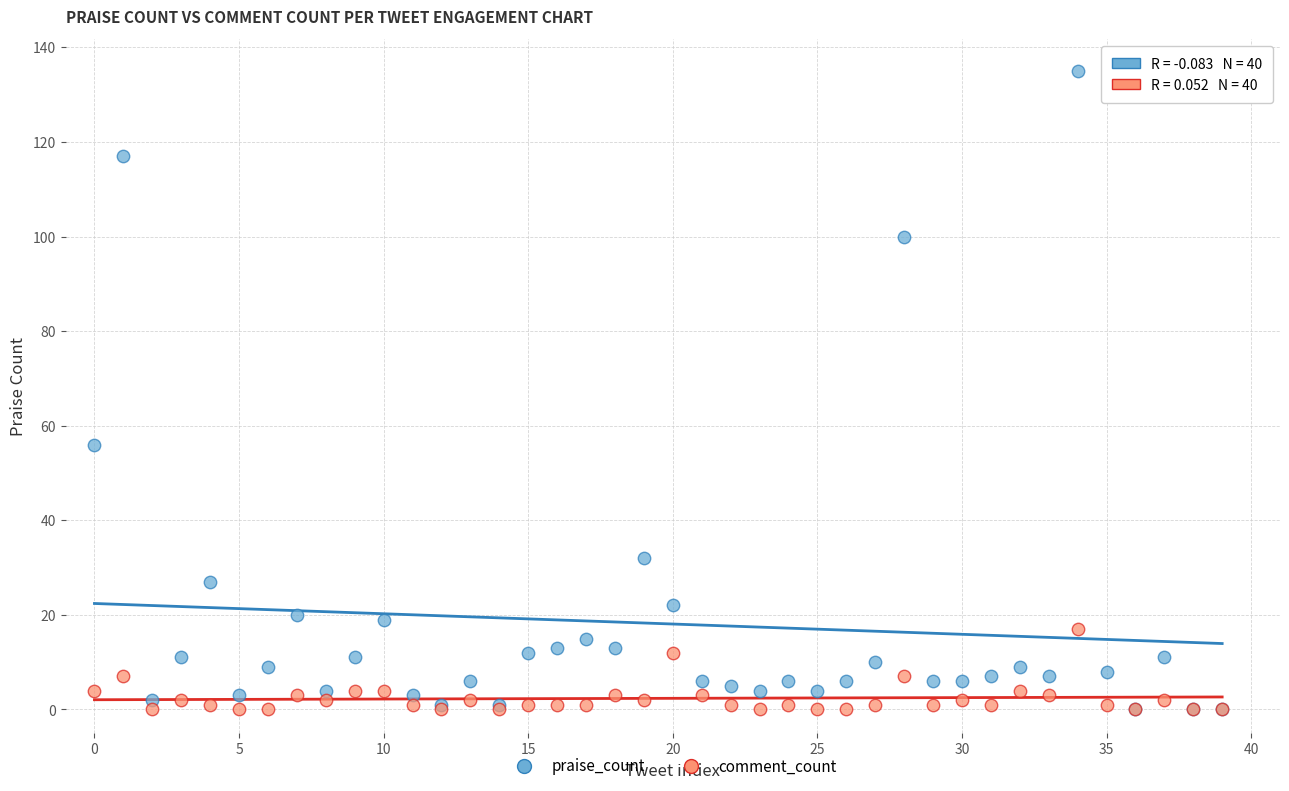

In the praise_count series, what Y value is closest to 67?

56